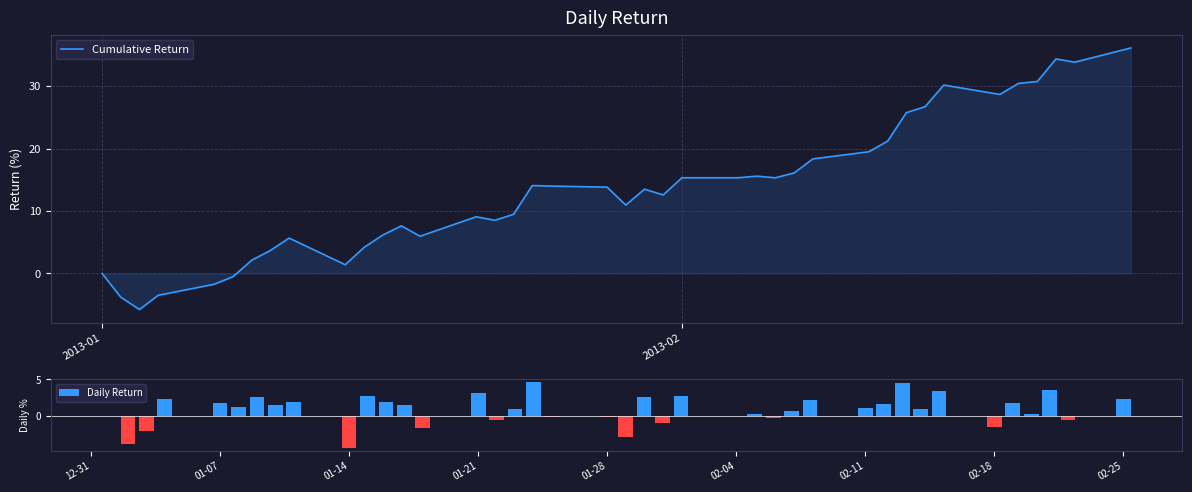

How many data points in Daily Return are above 1?

21